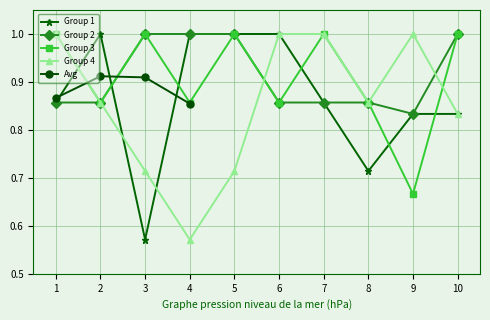

Does the chart have visible grid lines?

Yes